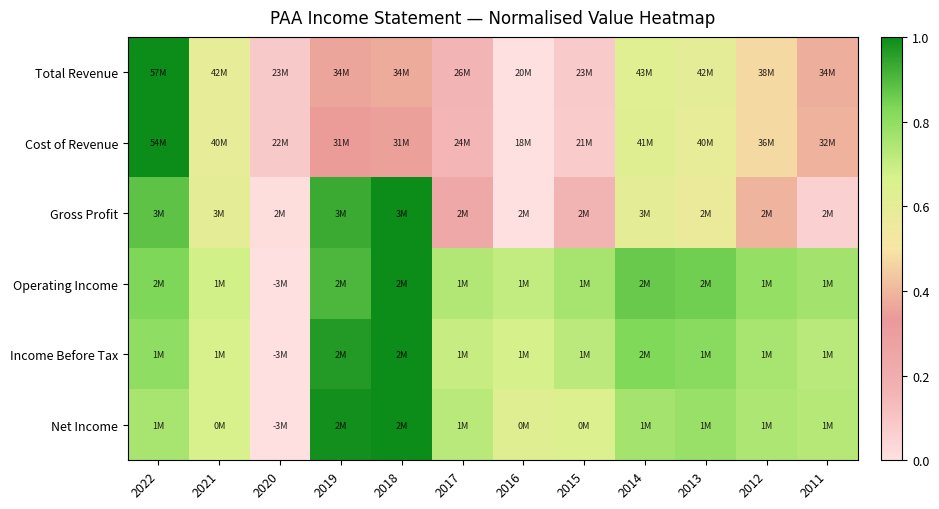

Rank the series at 2020 from highest to lowest value.

Cost of Revenue, Total Revenue, Gross Profit, Operating Income, Income Before Tax, Net Income